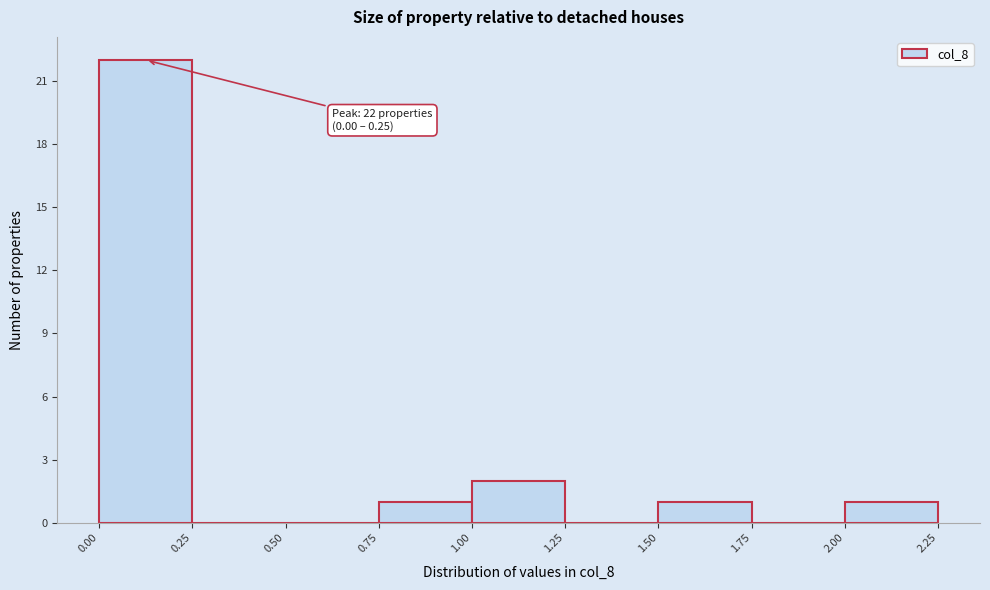

Over which range of the x-axis is the bar tallest?

0.00 to 0.25